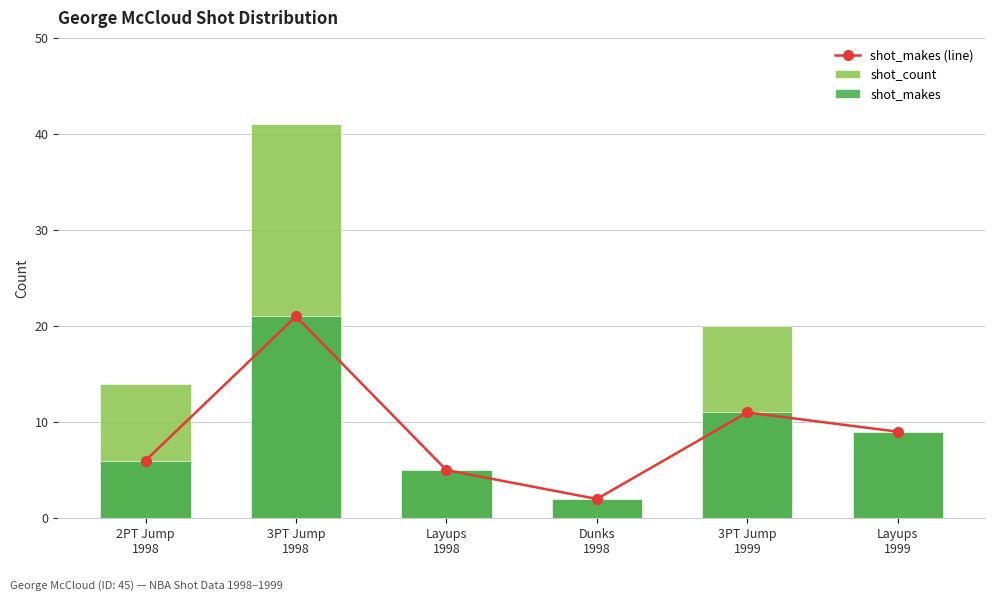

Is it true that shot_makes (line) equals 9 at Layups
1999?

True